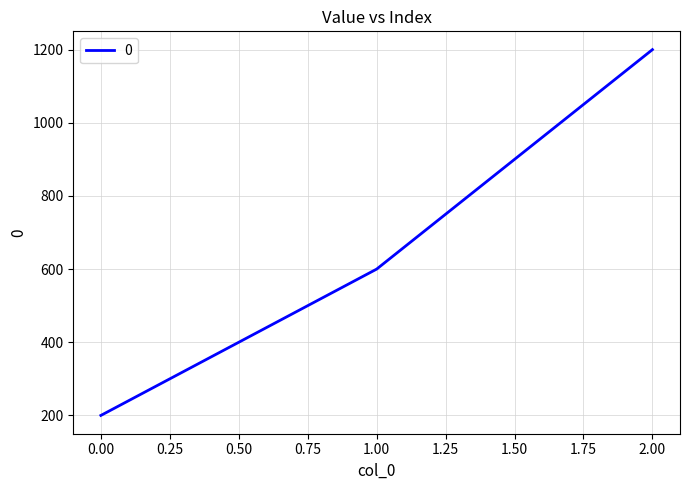

At which label is the value closest to 700?

1.00